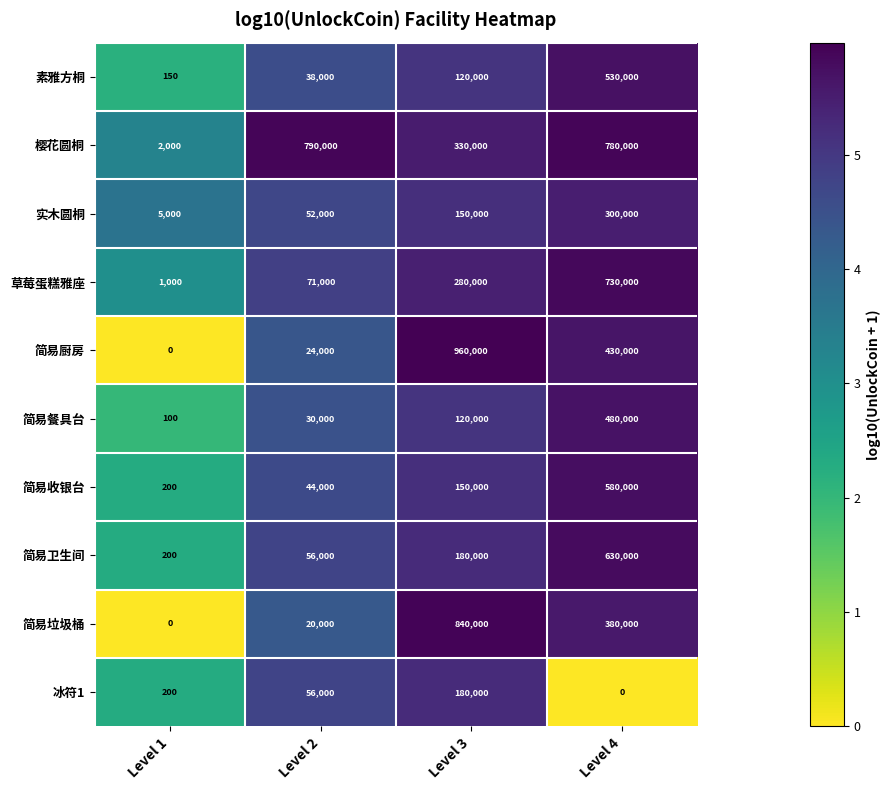

The value of 简易垃圾桶 at Level 2 is 7664. True or false?

False